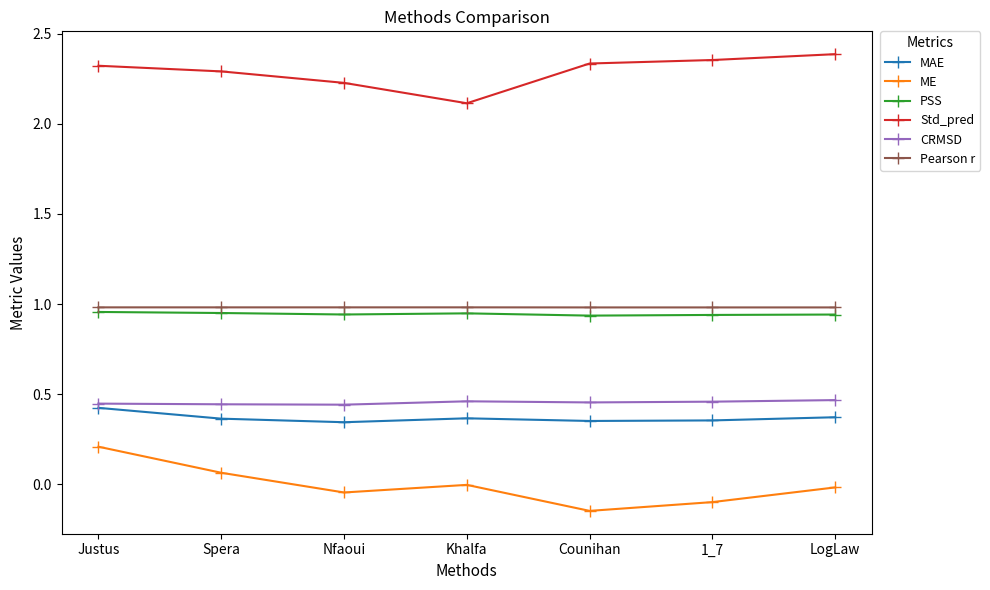

True or false: CRMSD and PSS intersect in this chart.

False